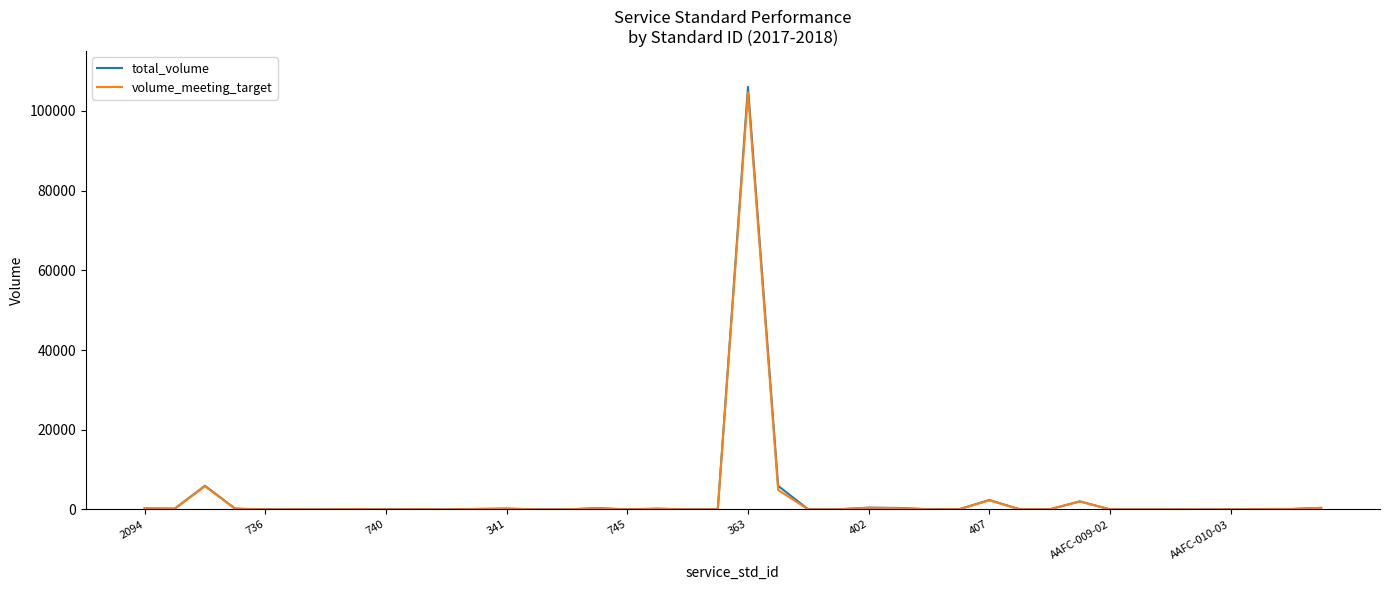

Which series has the widest spread of values?

total_volume